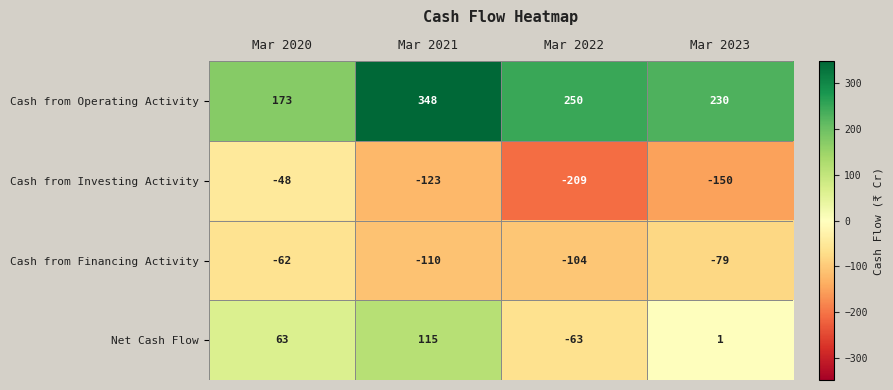

Reading left to right, extract all data points from this chart.

Cash from Operating Activity: Mar 2020=173	Mar 2021=348	Mar 2022=250	Mar 2023=230
Cash from Investing Activity: Mar 2020=-48	Mar 2021=-123	Mar 2022=-209	Mar 2023=-150
Cash from Financing Activity: Mar 2020=-62	Mar 2021=-110	Mar 2022=-104	Mar 2023=-79
Net Cash Flow: Mar 2020=63	Mar 2021=115	Mar 2022=-63	Mar 2023=1